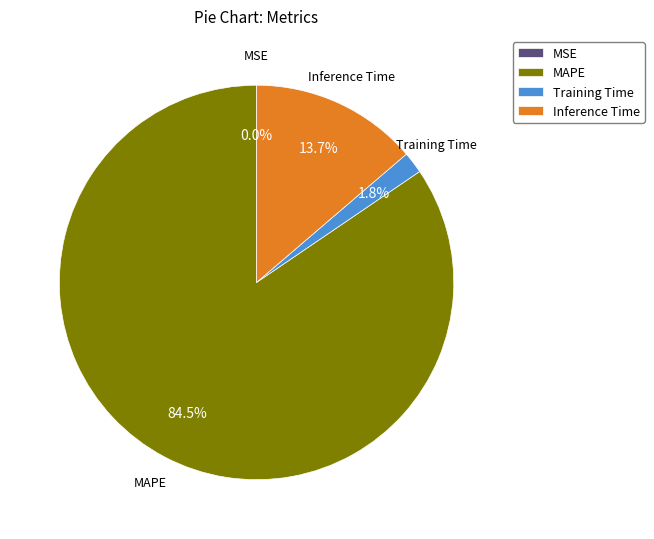

What percentage is NOT represented by Inference Time?

86.3%